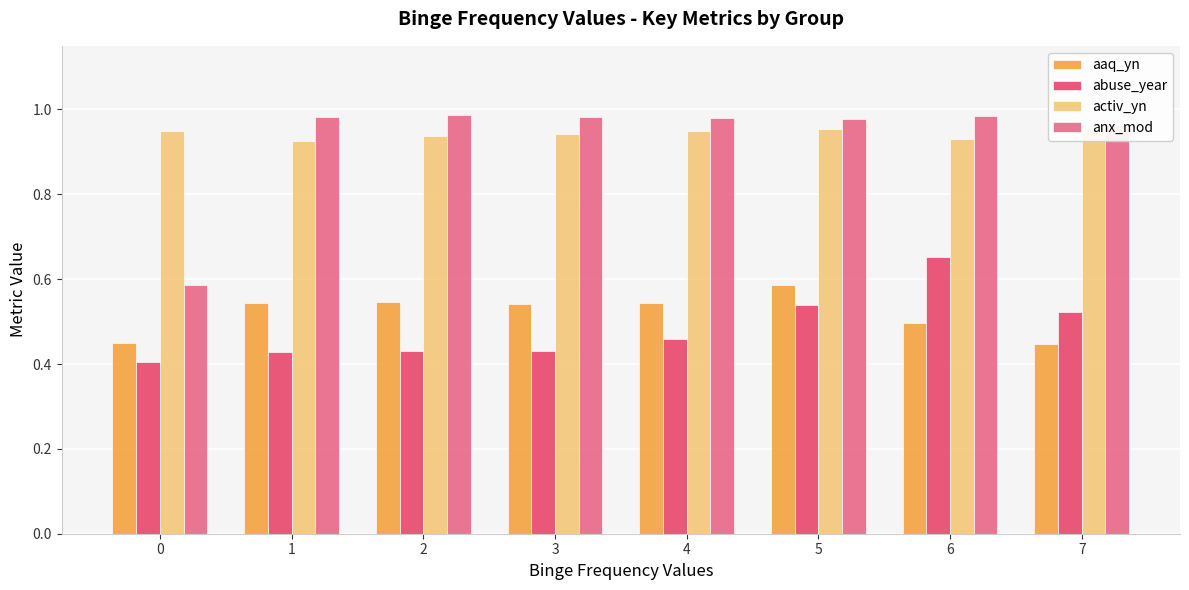

What are all the series names shown in the legend?

aaq_yn, abuse_year, activ_yn, anx_mod